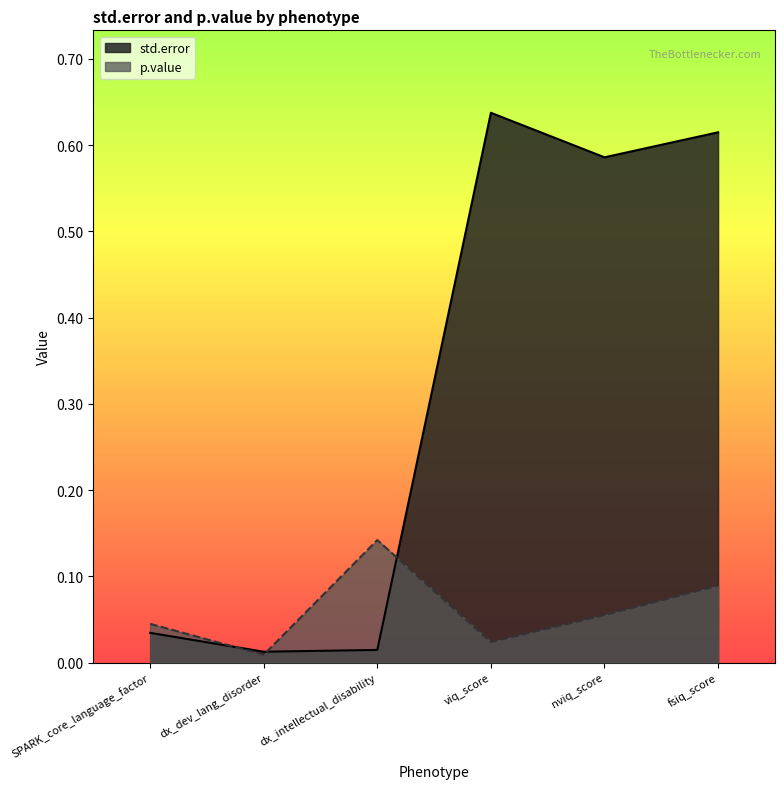

What position from the left is fsiq_score?

6